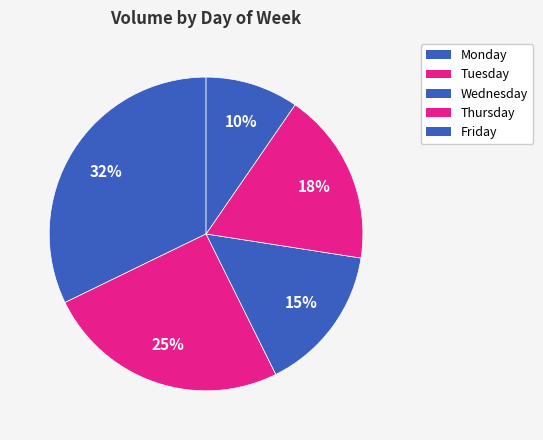

Rank the categories by value from lowest to highest.

Friday, Wednesday, Thursday, Tuesday, Monday